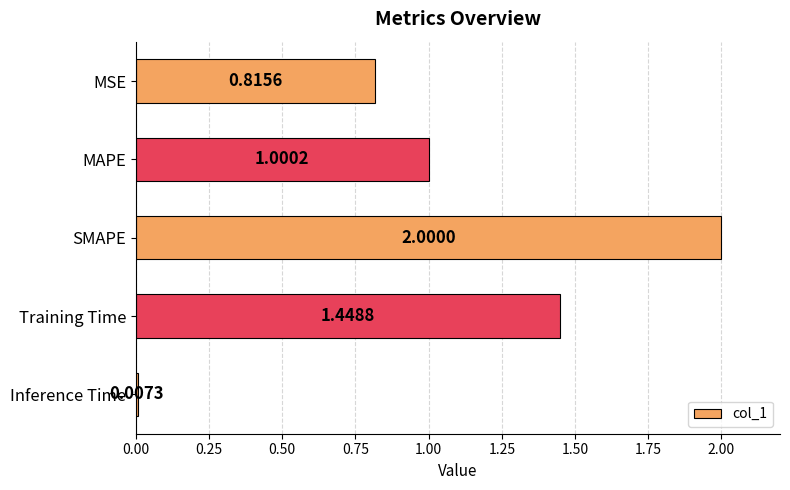

At which label is the value closest to 1?

MAPE